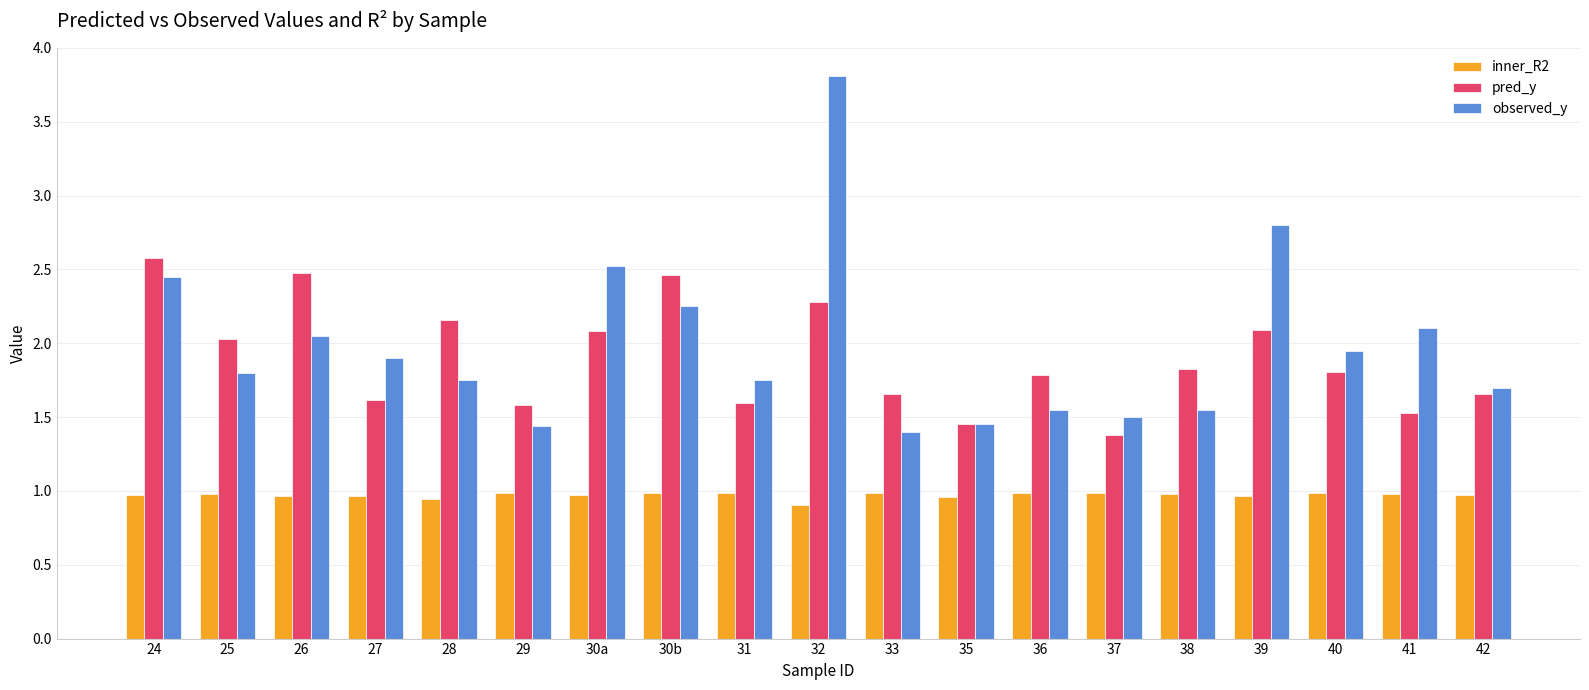

What is the label of the 9th bar from the right?

33